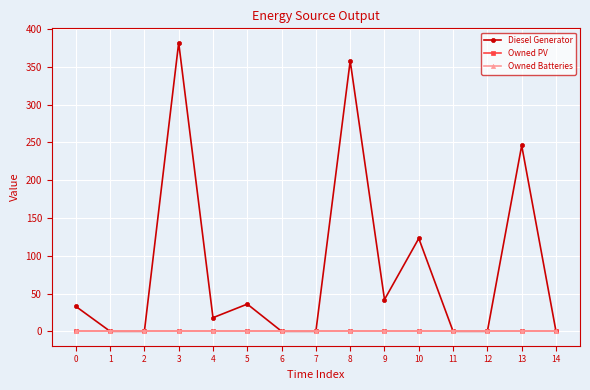

What is the average value of the Diesel Generator series?

83